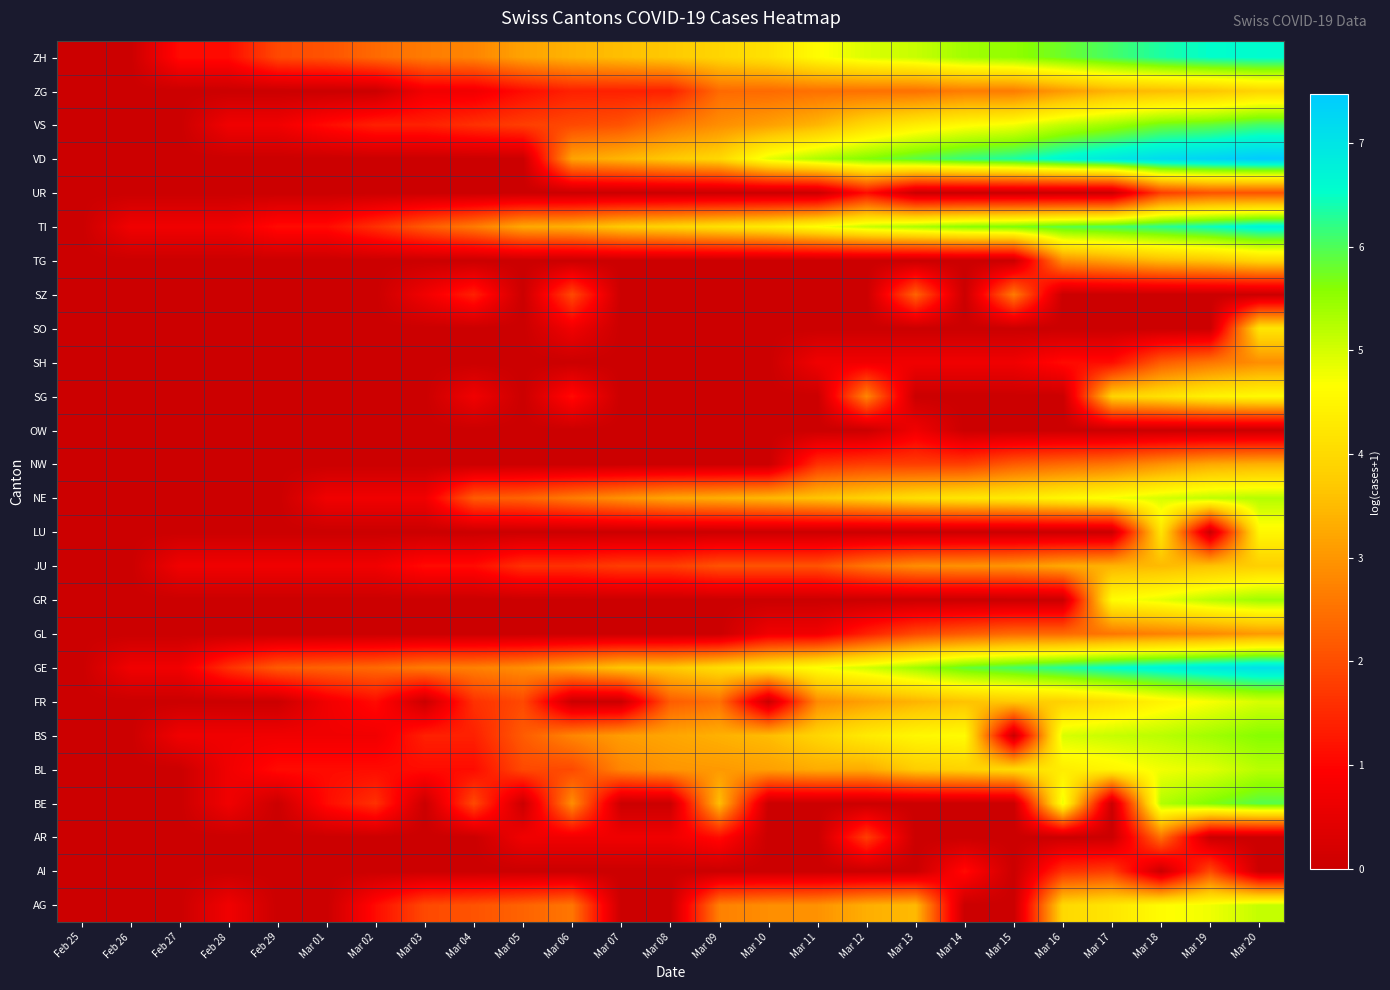

Reading left to right, transcribe all the data shown in this chart.

AG: Feb 25=0.0	Feb 26=0.0	Feb 27=0.0	Feb 28=0.7	Feb 29=0.0	Mar 01=0.0	Mar 02=1.1	Mar 03=1.9	Mar 04=2.1	Mar 05=2.3	Mar 06=2.6	Mar 07=0.0	Mar 08=0.0	Mar 09=2.7	Mar 10=2.9	Mar 11=2.9	Mar 12=3.3	Mar 13=3.5	Mar 14=0.0	Mar 15=0.0	Mar 16=4.0	Mar 17=4.2	Mar 18=4.6	Mar 19=4.8	Mar 20=5.1
AI: Feb 25=0.0	Feb 26=0.0	Feb 27=0.0	Feb 28=0.0	Feb 29=0.0	Mar 01=0.0	Mar 02=0.0	Mar 03=0.0	Mar 04=0.0	Mar 05=0.0	Mar 06=0.0	Mar 07=0.0	Mar 08=0.0	Mar 09=0.0	Mar 10=0.0	Mar 11=0.0	Mar 12=0.0	Mar 13=0.0	Mar 14=1.1	Mar 15=0.0	Mar 16=1.6	Mar 17=1.8	Mar 18=0.0	Mar 19=1.9	Mar 20=0.0
AR: Feb 25=0.0	Feb 26=0.0	Feb 27=0.0	Feb 28=0.0	Feb 29=0.0	Mar 01=0.0	Mar 02=0.0	Mar 03=0.0	Mar 04=0.0	Mar 05=0.7	Mar 06=0.7	Mar 07=0.7	Mar 08=0.7	Mar 09=1.1	Mar 10=0.0	Mar 11=0.0	Mar 12=1.8	Mar 13=0.0	Mar 14=0.0	Mar 15=0.0	Mar 16=0.0	Mar 17=0.0	Mar 18=2.5	Mar 19=0.0	Mar 20=0.0
BE: Feb 25=0.0	Feb 26=0.0	Feb 27=0.0	Feb 28=0.7	Feb 29=0.0	Mar 01=1.1	Mar 02=1.6	Mar 03=0.0	Mar 04=1.9	Mar 05=0.0	Mar 06=2.9	Mar 07=0.0	Mar 08=0.0	Mar 09=3.6	Mar 10=0.0	Mar 11=0.0	Mar 12=0.0	Mar 13=0.0	Mar 14=0.0	Mar 15=0.0	Mar 16=4.8	Mar 17=0.0	Mar 18=5.3	Mar 19=5.6	Mar 20=5.9
BL: Feb 25=0.0	Feb 26=0.0	Feb 27=0.0	Feb 28=0.7	Feb 29=1.1	Mar 01=1.1	Mar 02=1.1	Mar 03=1.1	Mar 04=1.1	Mar 05=1.9	Mar 06=1.9	Mar 07=2.8	Mar 08=3.0	Mar 09=3.0	Mar 10=3.1	Mar 11=3.3	Mar 12=3.3	Mar 13=3.8	Mar 14=3.9	Mar 15=4.0	Mar 16=4.3	Mar 17=4.5	Mar 18=4.8	Mar 19=4.9	Mar 20=5.2
BS: Feb 25=0.0	Feb 26=0.0	Feb 27=0.7	Feb 28=0.7	Feb 29=0.7	Mar 01=0.7	Mar 02=0.7	Mar 03=1.4	Mar 04=1.4	Mar 05=2.2	Mar 06=2.8	Mar 07=3.1	Mar 08=3.2	Mar 09=3.4	Mar 10=3.5	Mar 11=3.9	Mar 12=4.3	Mar 13=4.5	Mar 14=4.6	Mar 15=0.0	Mar 16=5.0	Mar 17=5.1	Mar 18=5.2	Mar 19=5.4	Mar 20=5.6
FR: Feb 25=0.0	Feb 26=0.0	Feb 27=0.0	Feb 28=0.0	Feb 29=0.0	Mar 01=0.7	Mar 02=1.1	Mar 03=0.0	Mar 04=1.6	Mar 05=1.9	Mar 06=0.0	Mar 07=0.0	Mar 08=2.2	Mar 09=2.5	Mar 10=0.0	Mar 11=2.8	Mar 12=3.1	Mar 13=3.4	Mar 14=3.6	Mar 15=3.7	Mar 16=3.8	Mar 17=4.1	Mar 18=4.5	Mar 19=4.7	Mar 20=5.0
GE: Feb 25=0.0	Feb 26=0.7	Feb 27=0.7	Feb 28=1.6	Feb 29=2.2	Mar 01=2.3	Mar 02=2.4	Mar 03=2.6	Mar 04=2.7	Mar 05=2.9	Mar 06=3.3	Mar 07=3.7	Mar 08=3.7	Mar 09=4.0	Mar 10=4.3	Mar 11=4.7	Mar 12=5.0	Mar 13=5.4	Mar 14=5.8	Mar 15=6.0	Mar 16=6.3	Mar 17=6.5	Mar 18=6.7	Mar 19=6.9	Mar 20=7.1
GL: Feb 25=0.0	Feb 26=0.0	Feb 27=0.0	Feb 28=0.0	Feb 29=0.0	Mar 01=0.0	Mar 02=0.0	Mar 03=0.0	Mar 04=0.0	Mar 05=0.0	Mar 06=0.0	Mar 07=0.0	Mar 08=0.0	Mar 09=0.0	Mar 10=0.7	Mar 11=0.7	Mar 12=1.4	Mar 13=1.9	Mar 14=2.2	Mar 15=2.4	Mar 16=2.4	Mar 17=2.6	Mar 18=2.7	Mar 19=2.8	Mar 20=3.0
GR: Feb 25=0.0	Feb 26=0.0	Feb 27=0.0	Feb 28=0.0	Feb 29=0.0	Mar 01=0.0	Mar 02=0.0	Mar 03=0.0	Mar 04=0.0	Mar 05=0.0	Mar 06=0.0	Mar 07=0.0	Mar 08=0.0	Mar 09=0.0	Mar 10=0.0	Mar 11=0.0	Mar 12=0.0	Mar 13=0.0	Mar 14=0.0	Mar 15=0.0	Mar 16=0.0	Mar 17=4.6	Mar 18=4.9	Mar 19=5.2	Mar 20=5.4
JU: Feb 25=0.0	Feb 26=0.0	Feb 27=0.7	Feb 28=0.7	Feb 29=0.7	Mar 01=0.7	Mar 02=0.7	Mar 03=1.1	Mar 04=1.1	Mar 05=1.6	Mar 06=1.6	Mar 07=1.8	Mar 08=1.8	Mar 09=2.1	Mar 10=2.1	Mar 11=2.1	Mar 12=2.6	Mar 13=2.9	Mar 14=2.9	Mar 15=3.0	Mar 16=3.3	Mar 17=3.4	Mar 18=3.5	Mar 19=3.6	Mar 20=3.8
LU: Feb 25=0.0	Feb 26=0.0	Feb 27=0.0	Feb 28=0.0	Feb 29=0.0	Mar 01=0.0	Mar 02=0.0	Mar 03=0.0	Mar 04=0.0	Mar 05=0.0	Mar 06=0.0	Mar 07=0.0	Mar 08=0.0	Mar 09=0.0	Mar 10=0.0	Mar 11=0.0	Mar 12=0.0	Mar 13=0.0	Mar 14=0.0	Mar 15=0.0	Mar 16=0.0	Mar 17=0.0	Mar 18=4.2	Mar 19=0.0	Mar 20=4.5
NE: Feb 25=0.0	Feb 26=0.0	Feb 27=0.0	Feb 28=0.0	Feb 29=0.0	Mar 01=0.7	Mar 02=0.7	Mar 03=0.7	Mar 04=2.2	Mar 05=2.3	Mar 06=2.6	Mar 07=2.9	Mar 08=3.2	Mar 09=3.3	Mar 10=3.5	Mar 11=3.6	Mar 12=3.9	Mar 13=4.1	Mar 14=4.2	Mar 15=4.3	Mar 16=4.5	Mar 17=4.7	Mar 18=5.0	Mar 19=5.2	Mar 20=5.2
NW: Feb 25=0.0	Feb 26=0.0	Feb 27=0.0	Feb 28=0.0	Feb 29=0.0	Mar 01=0.0	Mar 02=0.0	Mar 03=0.0	Mar 04=0.0	Mar 05=0.0	Mar 06=0.0	Mar 07=0.0	Mar 08=0.0	Mar 09=0.0	Mar 10=0.0	Mar 11=1.6	Mar 12=1.8	Mar 13=1.8	Mar 14=1.8	Mar 15=2.2	Mar 16=2.4	Mar 17=2.6	Mar 18=2.9	Mar 19=3.3	Mar 20=3.4
OW: Feb 25=0.0	Feb 26=0.0	Feb 27=0.0	Feb 28=0.0	Feb 29=0.0	Mar 01=0.0	Mar 02=0.0	Mar 03=0.0	Mar 04=0.0	Mar 05=0.0	Mar 06=0.0	Mar 07=0.0	Mar 08=0.0	Mar 09=0.0	Mar 10=0.0	Mar 11=0.0	Mar 12=0.0	Mar 13=0.7	Mar 14=0.0	Mar 15=0.0	Mar 16=0.0	Mar 17=0.0	Mar 18=0.0	Mar 19=0.0	Mar 20=0.0
SG: Feb 25=0.0	Feb 26=0.0	Feb 27=0.0	Feb 28=0.0	Feb 29=0.0	Mar 01=0.0	Mar 02=0.0	Mar 03=0.0	Mar 04=0.7	Mar 05=0.0	Mar 06=1.1	Mar 07=0.0	Mar 08=0.0	Mar 09=0.0	Mar 10=0.0	Mar 11=0.0	Mar 12=2.8	Mar 13=0.0	Mar 14=0.0	Mar 15=0.0	Mar 16=0.0	Mar 17=3.9	Mar 18=4.1	Mar 19=4.5	Mar 20=4.6
SH: Feb 25=0.0	Feb 26=0.0	Feb 27=0.0	Feb 28=0.0	Feb 29=0.0	Mar 01=0.0	Mar 02=0.0	Mar 03=0.0	Mar 04=0.0	Mar 05=0.0	Mar 06=0.0	Mar 07=0.0	Mar 08=0.0	Mar 09=0.0	Mar 10=0.0	Mar 11=0.7	Mar 12=0.7	Mar 13=0.7	Mar 14=0.7	Mar 15=0.7	Mar 16=1.1	Mar 17=1.1	Mar 18=2.2	Mar 19=2.6	Mar 20=2.9
SO: Feb 25=0.0	Feb 26=0.0	Feb 27=0.0	Feb 28=0.0	Feb 29=0.0	Mar 01=0.0	Mar 02=0.0	Mar 03=0.0	Mar 04=0.0	Mar 05=0.0	Mar 06=0.7	Mar 07=0.0	Mar 08=0.0	Mar 09=0.0	Mar 10=0.0	Mar 11=0.0	Mar 12=0.0	Mar 13=0.0	Mar 14=0.0	Mar 15=0.0	Mar 16=0.0	Mar 17=0.0	Mar 18=0.0	Mar 19=0.0	Mar 20=4.2
SZ: Feb 25=0.0	Feb 26=0.0	Feb 27=0.0	Feb 28=0.0	Feb 29=0.0	Mar 01=0.0	Mar 02=0.0	Mar 03=0.7	Mar 04=1.4	Mar 05=0.0	Mar 06=1.9	Mar 07=0.0	Mar 08=0.0	Mar 09=0.0	Mar 10=0.0	Mar 11=0.0	Mar 12=0.0	Mar 13=2.3	Mar 14=0.0	Mar 15=2.6	Mar 16=0.0	Mar 17=0.0	Mar 18=0.0	Mar 19=0.0	Mar 20=0.0
TG: Feb 25=0.0	Feb 26=0.0	Feb 27=0.0	Feb 28=0.0	Feb 29=0.0	Mar 01=0.0	Mar 02=0.0	Mar 03=0.0	Mar 04=0.0	Mar 05=0.0	Mar 06=0.0	Mar 07=0.0	Mar 08=0.0	Mar 09=0.0	Mar 10=0.0	Mar 11=0.0	Mar 12=0.0	Mar 13=0.0	Mar 14=0.0	Mar 15=0.0	Mar 16=2.9	Mar 17=3.2	Mar 18=3.5	Mar 19=3.6	Mar 20=3.9
TI: Feb 25=0.0	Feb 26=0.7	Feb 27=0.7	Feb 28=0.7	Feb 29=1.1	Mar 01=1.1	Mar 02=1.6	Mar 03=2.2	Mar 04=2.6	Mar 05=3.3	Mar 06=3.4	Mar 07=3.7	Mar 08=3.9	Mar 09=4.1	Mar 10=4.3	Mar 11=4.7	Mar 12=5.1	Mar 13=5.3	Mar 14=5.6	Mar 15=5.7	Mar 16=5.9	Mar 17=6.1	Mar 18=6.2	Mar 19=6.5	Mar 20=6.7
UR: Feb 25=0.0	Feb 26=0.0	Feb 27=0.0	Feb 28=0.0	Feb 29=0.0	Mar 01=0.0	Mar 02=0.0	Mar 03=0.0	Mar 04=0.0	Mar 05=0.0	Mar 06=0.0	Mar 07=0.0	Mar 08=0.0	Mar 09=0.0	Mar 10=0.0	Mar 11=0.0	Mar 12=1.1	Mar 13=0.0	Mar 14=0.0	Mar 15=0.0	Mar 16=0.0	Mar 17=0.0	Mar 18=1.8	Mar 19=2.1	Mar 20=2.1
VD: Feb 25=0.0	Feb 26=0.0	Feb 27=0.0	Feb 28=0.0	Feb 29=0.0	Mar 01=0.0	Mar 02=0.0	Mar 03=0.0	Mar 04=0.0	Mar 05=0.0	Mar 06=3.2	Mar 07=3.4	Mar 08=3.7	Mar 09=4.0	Mar 10=4.9	Mar 11=5.3	Mar 12=5.6	Mar 13=5.9	Mar 14=6.2	Mar 15=6.3	Mar 16=6.7	Mar 17=6.9	Mar 18=7.2	Mar 19=7.3	Mar 20=7.5
VS: Feb 25=0.0	Feb 26=0.0	Feb 27=0.0	Feb 28=0.7	Feb 29=0.7	Mar 01=1.1	Mar 02=1.4	Mar 03=1.4	Mar 04=1.6	Mar 05=1.8	Mar 06=1.9	Mar 07=2.1	Mar 08=2.6	Mar 09=2.9	Mar 10=3.1	Mar 11=3.4	Mar 12=4.0	Mar 13=4.3	Mar 14=4.6	Mar 15=4.8	Mar 16=5.2	Mar 17=5.4	Mar 18=5.7	Mar 19=5.9	Mar 20=6.1
ZG: Feb 25=0.0	Feb 26=0.0	Feb 27=0.0	Feb 28=0.0	Feb 29=0.0	Mar 01=0.0	Mar 02=0.0	Mar 03=0.7	Mar 04=0.7	Mar 05=1.1	Mar 06=1.4	Mar 07=1.4	Mar 08=1.4	Mar 09=2.4	Mar 10=2.4	Mar 11=2.5	Mar 12=2.5	Mar 13=2.5	Mar 14=2.6	Mar 15=2.6	Mar 16=3.0	Mar 17=3.4	Mar 18=3.5	Mar 19=3.6	Mar 20=3.9
ZH: Feb 25=0.0	Feb 26=0.0	Feb 27=1.1	Feb 28=1.1	Feb 29=1.9	Mar 01=2.1	Mar 02=2.4	Mar 03=2.6	Mar 04=2.8	Mar 05=3.2	Mar 06=3.4	Mar 07=3.6	Mar 08=3.7	Mar 09=3.9	Mar 10=4.1	Mar 11=4.6	Mar 12=4.9	Mar 13=5.1	Mar 14=5.4	Mar 15=5.5	Mar 16=5.8	Mar 17=6.1	Mar 18=6.3	Mar 19=6.5	Mar 20=6.6